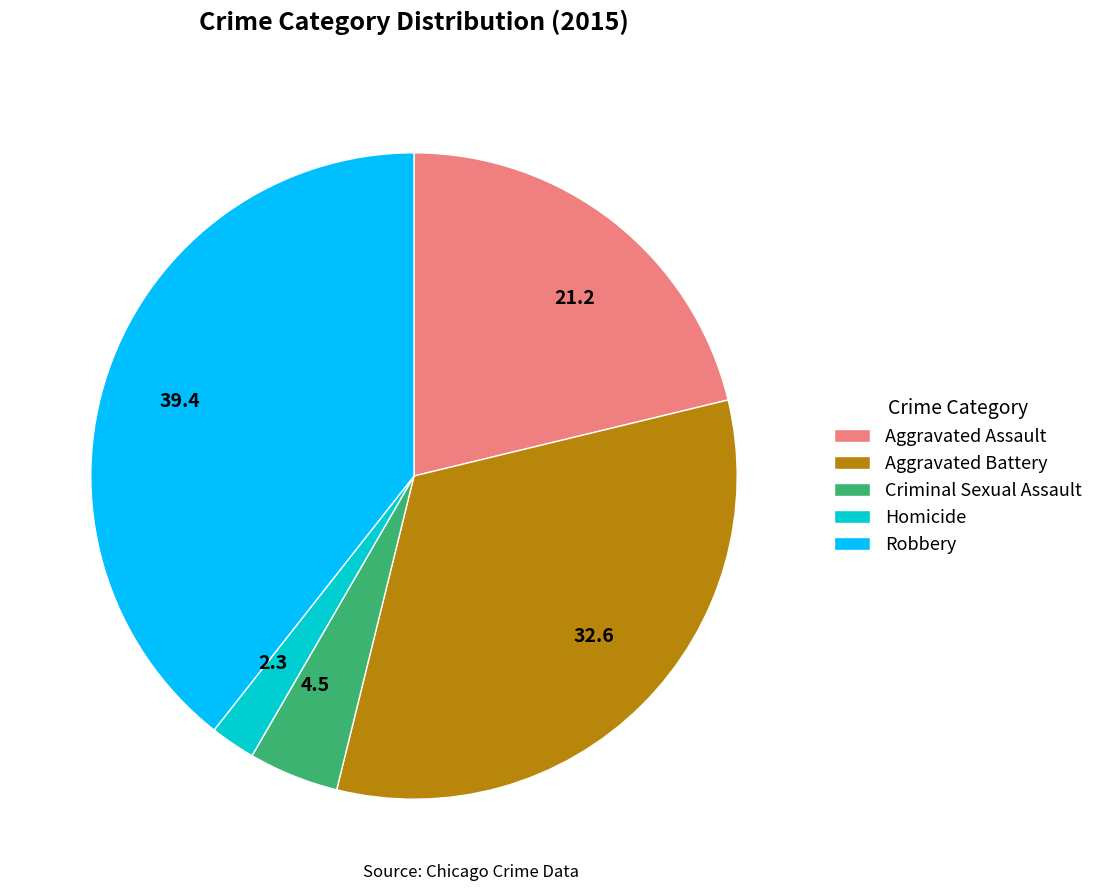

Is the sum of Aggravated Assault and Homicide greater than half?

No